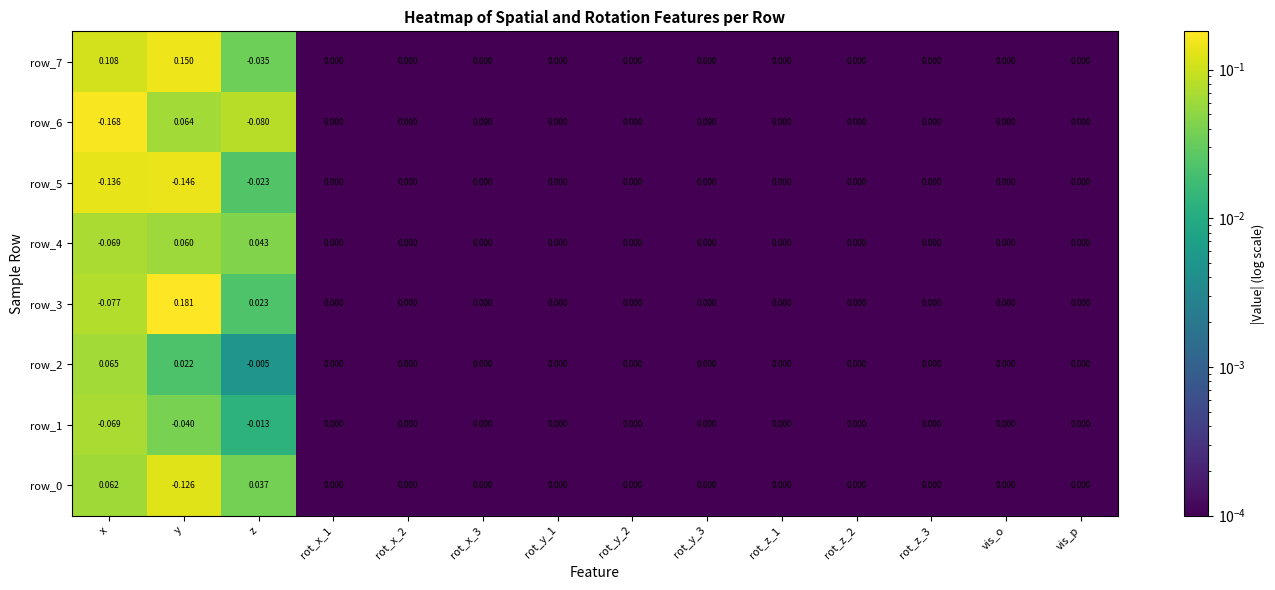

Which category has the highest value across all series?

y